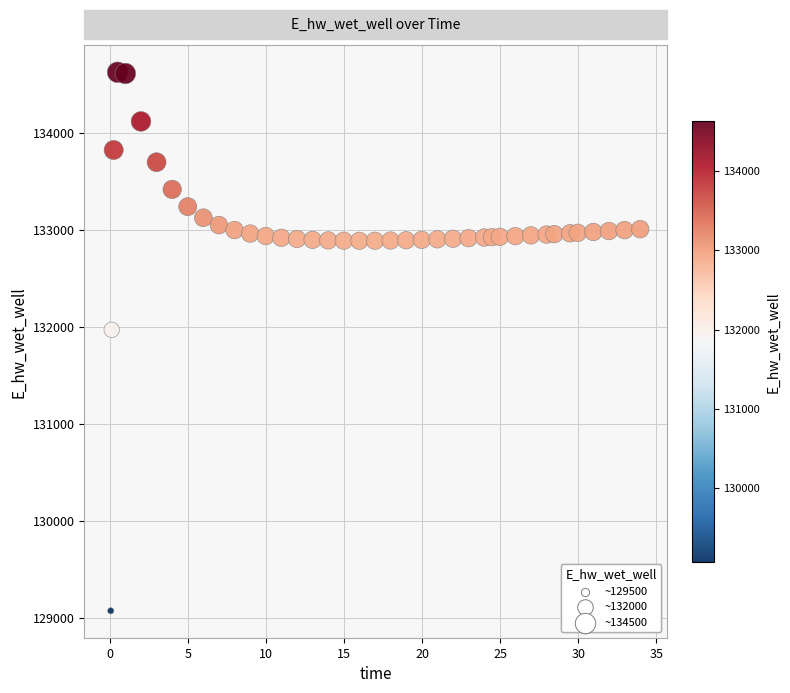

What Y value in the scatter plot is closest to 131849?

131970.0